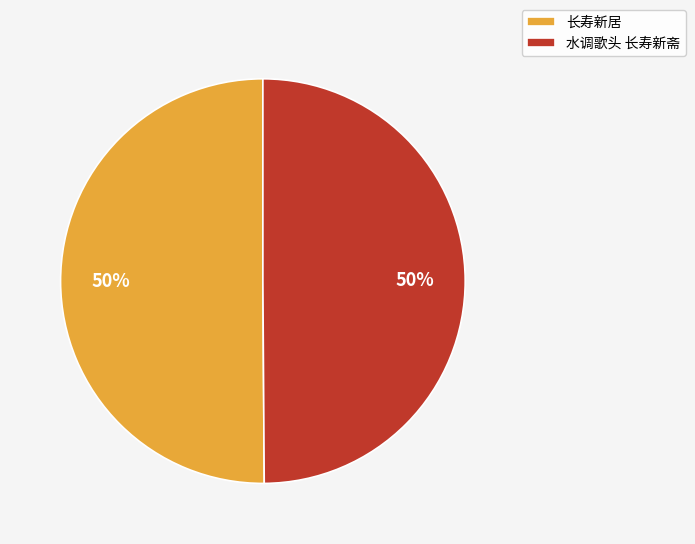

True or false: 水调歌头 长寿新斋 accounts for 50% of the total.

True